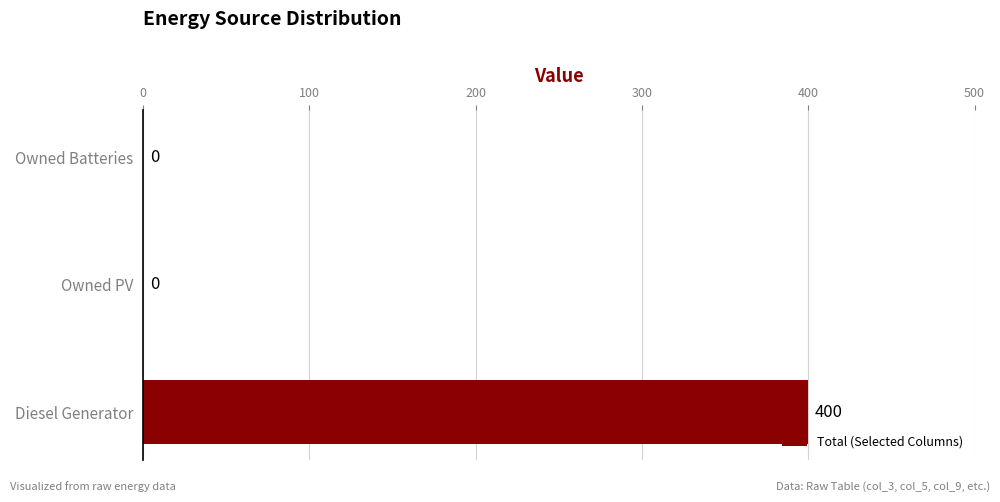

Count the values in the range 0 to 400.

3